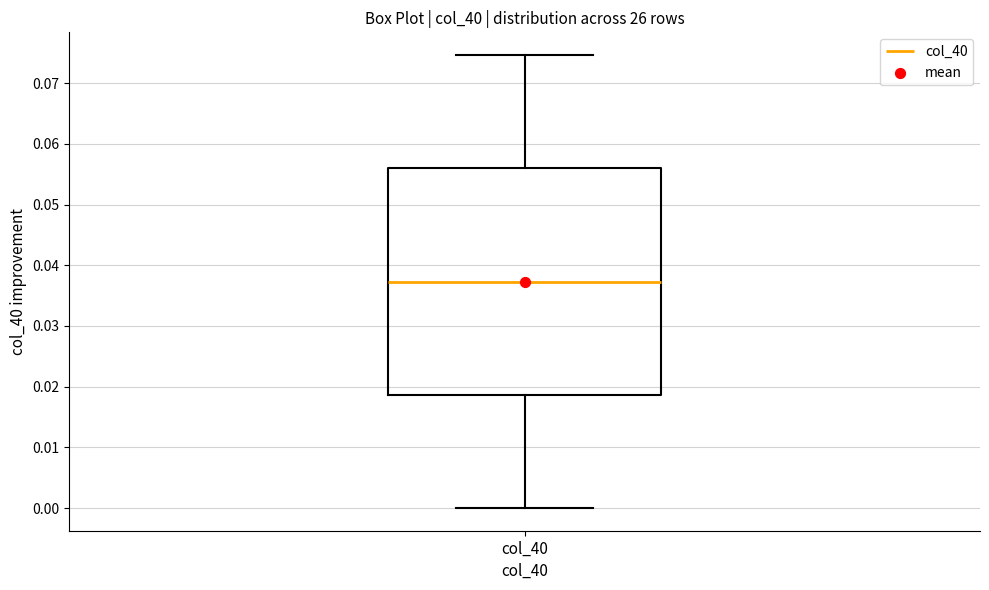

Transcribe this box plot: give where the median line is, the range the box spans, and where the two whiskers end, as read against the y-axis. The values are not printed on the chart, so give them approximately, as read against the axis.

median 0.037, box 0.019 to 0.056, whiskers 0.000 to 0.075